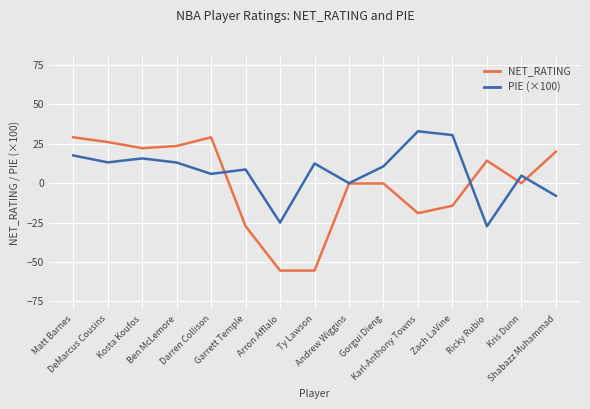

List the series in order of their overall mean, lowest first.

NET_RATING, PIE (×100)